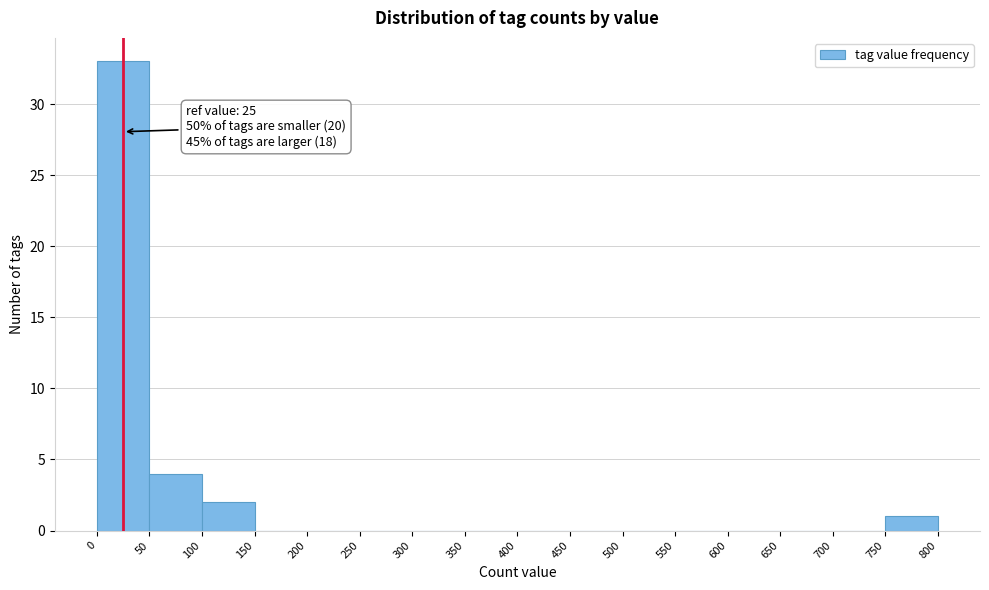

Which range on the x-axis has the tallest bar?

0 to 50